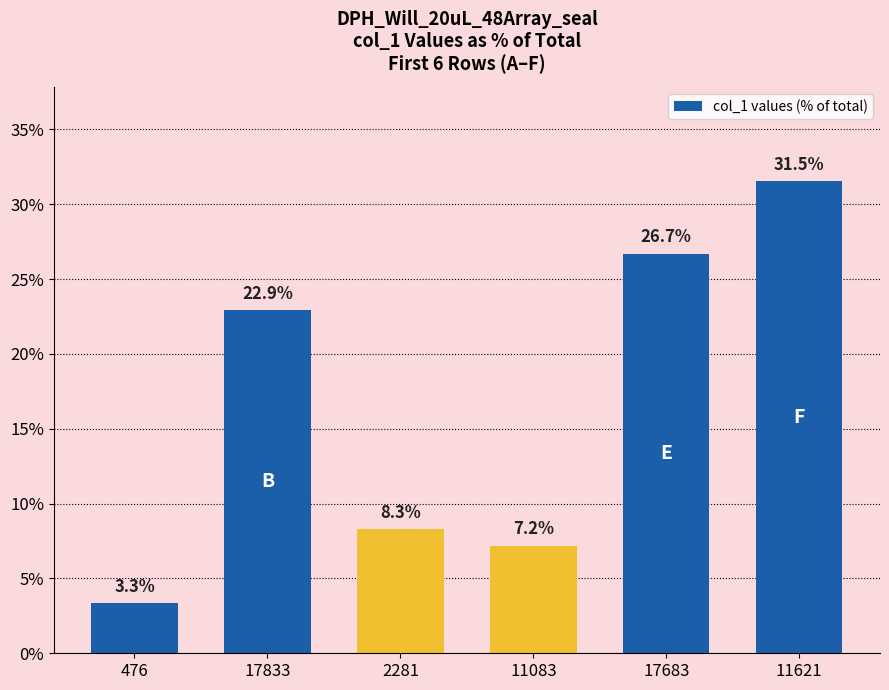

Reading left to right, list all the values displayed in this chart.

3.3	22.9	8.3	7.2	26.7	31.5